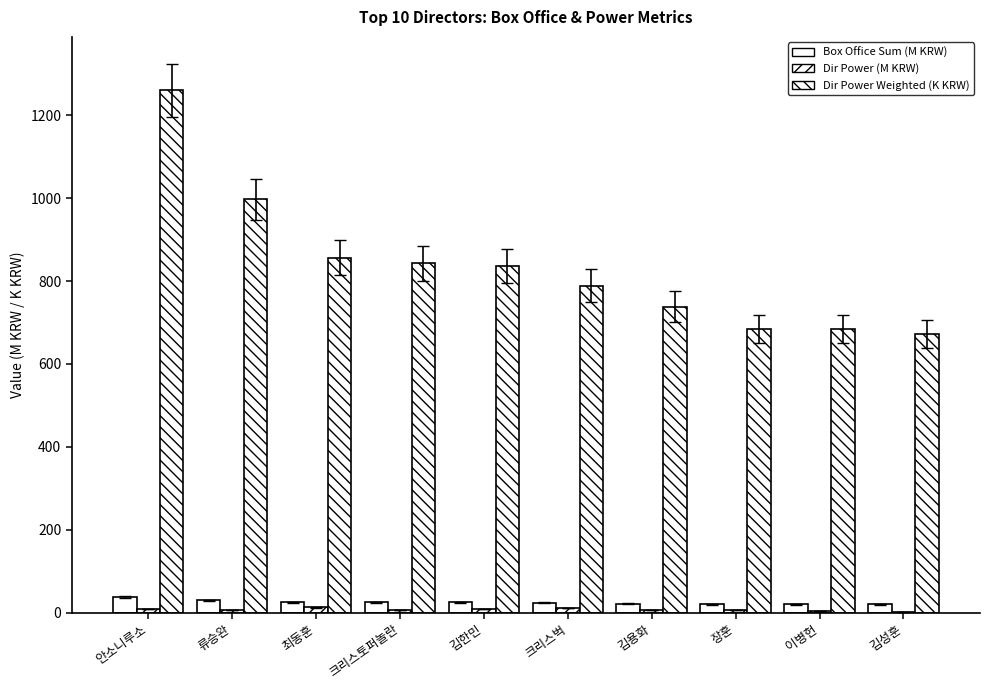

Reading left to right, list all the values displayed in this chart.

Box Office Sum (M KRW): 37.8	29.9	25.7	25.3	25.1	23.7	22.1	20.5	20.5	20.2
Dir Power (M KRW): 9.4	6.0	12.8	6.3	8.4	11.8	7.4	6.8	5.1	2.9
Dir Power Weighted (K KRW): 1259.6	996.7	856.3	843.2	836.6	788.8	738.2	684.9	683.6	673.0